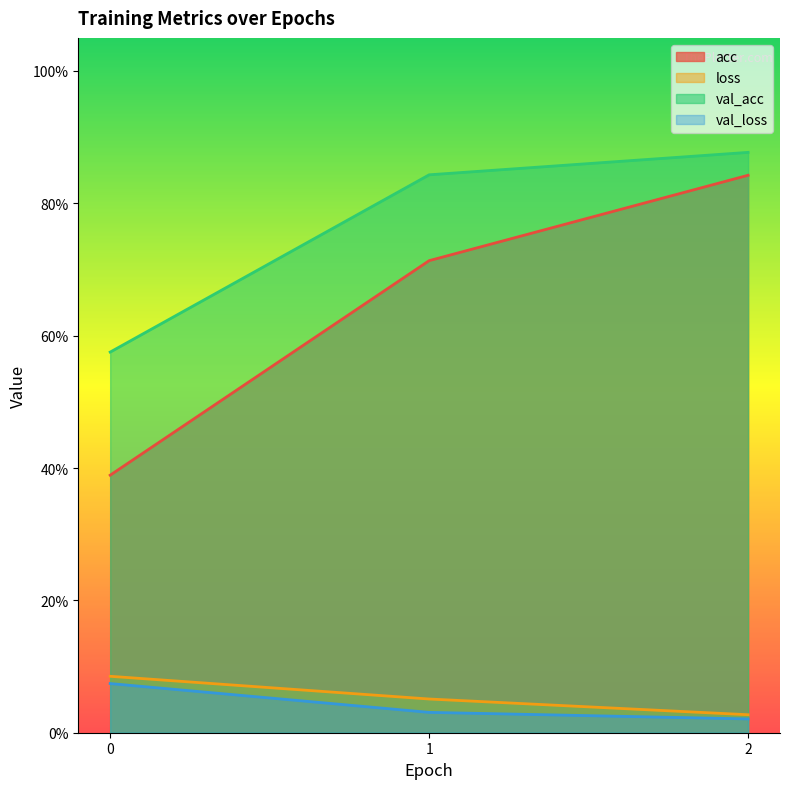

Is the value of loss at 1 greater than the value of val_loss at 2?

Yes